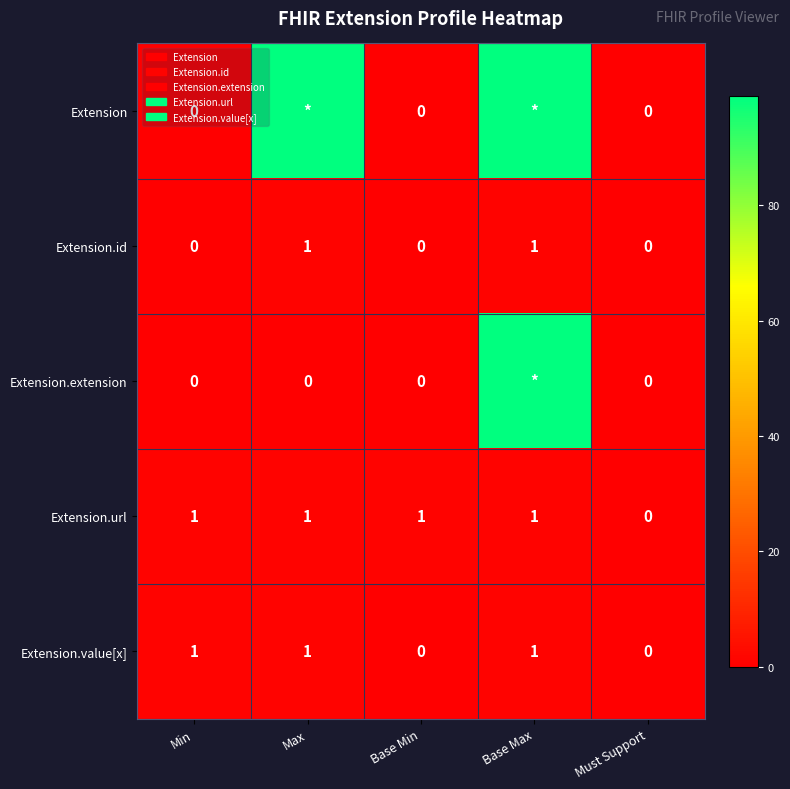

Is the value of Extension.url at Min greater than the value of Extension at Must Support?

Yes